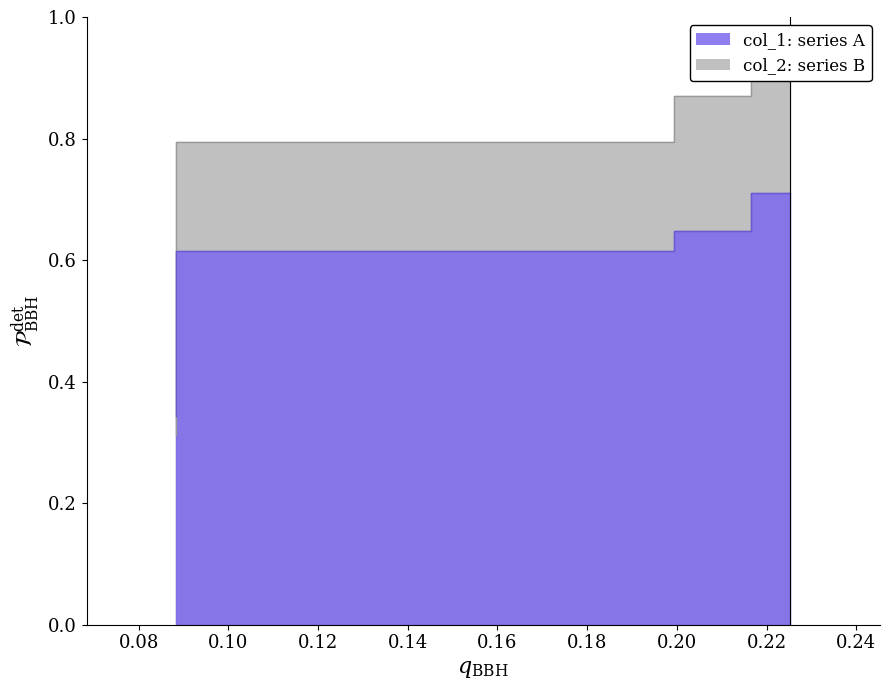

What is the greatest value displayed?

0.9